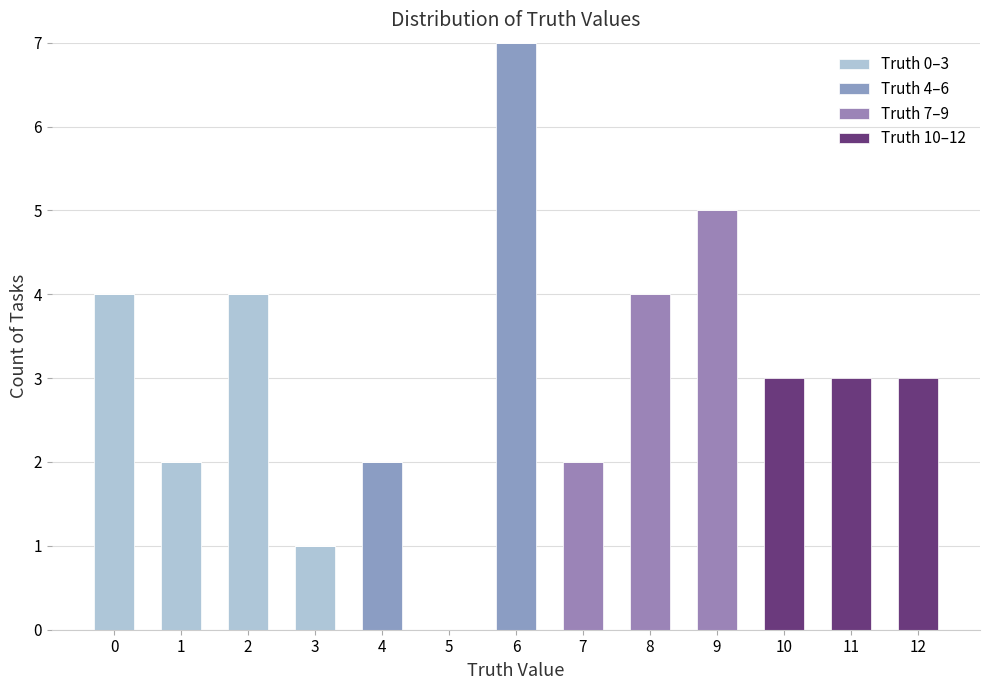

What are all the series names shown in the legend?

Truth 0–3, Truth 4–6, Truth 7–9, Truth 10–12